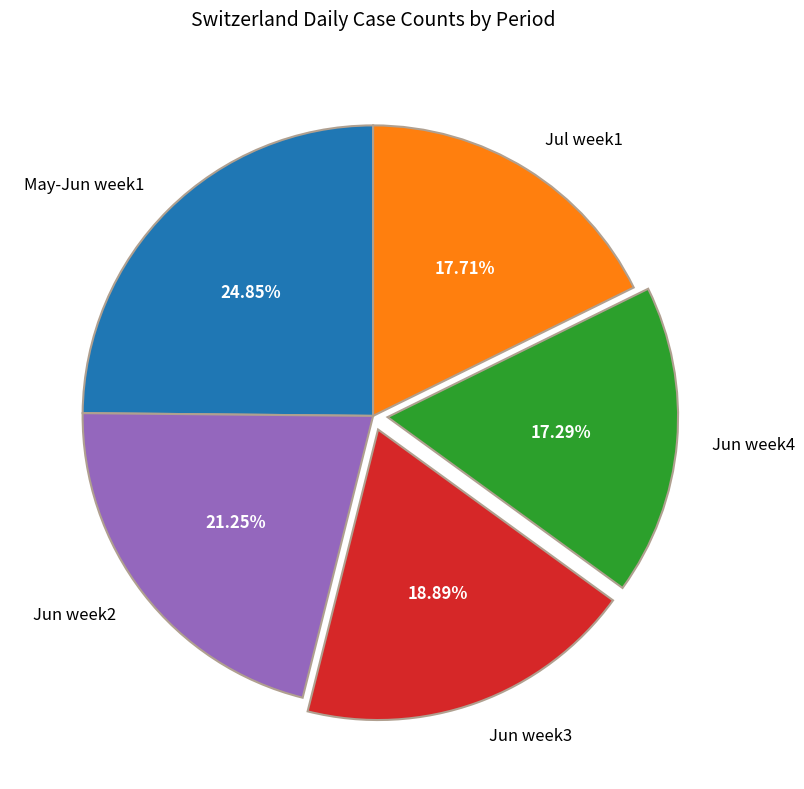

Is the sum of Jun week2 and May-Jun week1 greater than half?

No